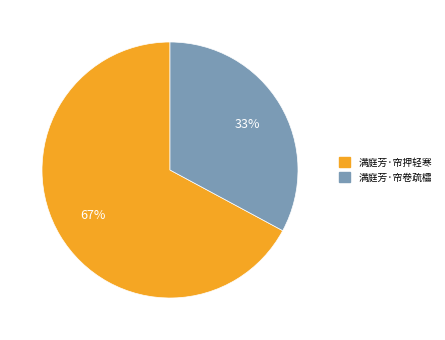

Combined, do 满庭芳·帘押轻寒 and 满庭芳·帘卷疏櫺 account for over 50%?

Yes